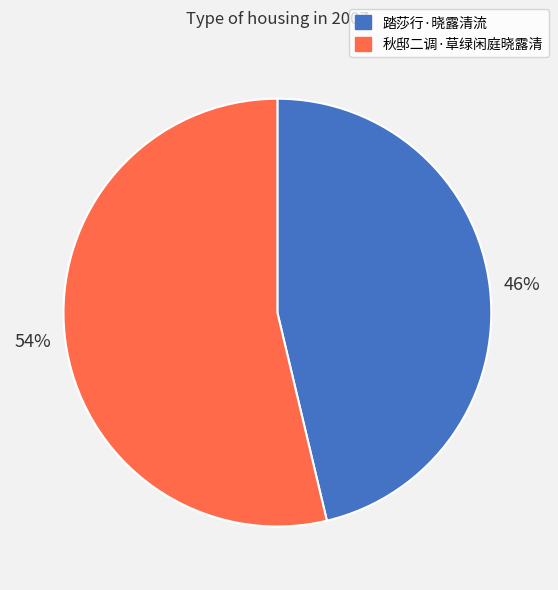

What percentage is the 秋邸二调·草绿闲庭晓露清 slice, to the nearest percent?

54%